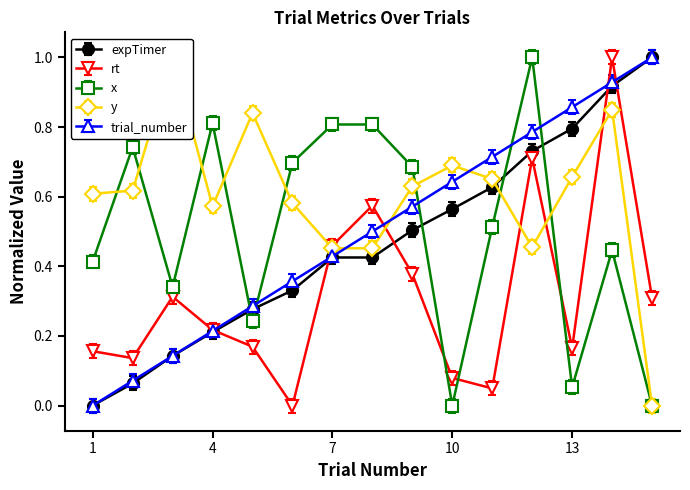

True or false: y has a value of 0.4 at 1.

False